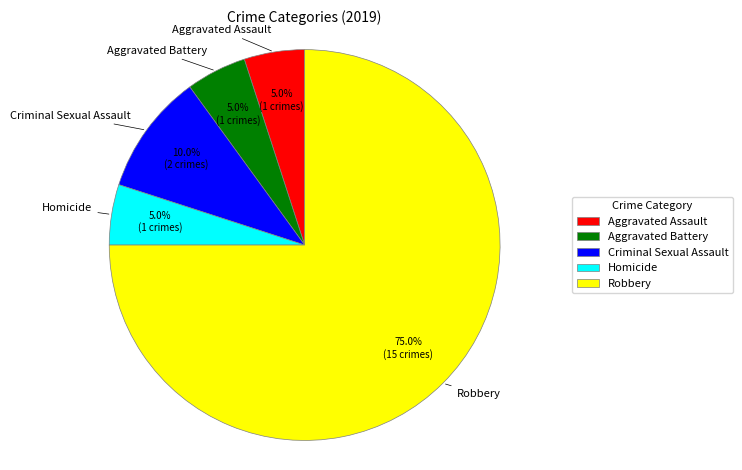

To the nearest percent, what is the difference between the Criminal Sexual Assault and Homicide slice percentages?

5%